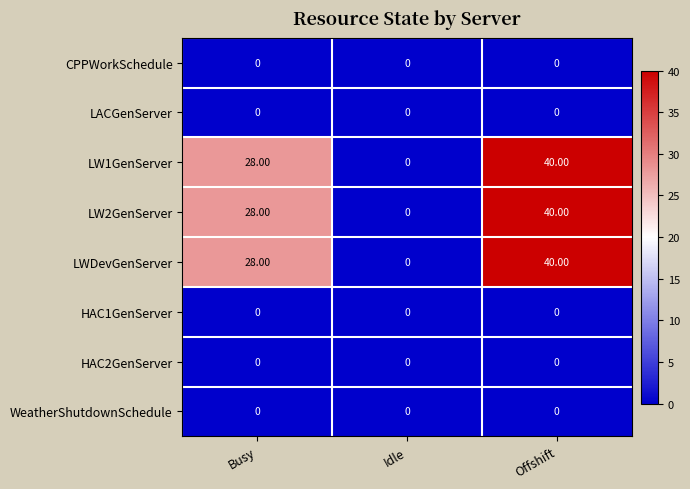

What is the spread (max minus min) of values at Busy?

28